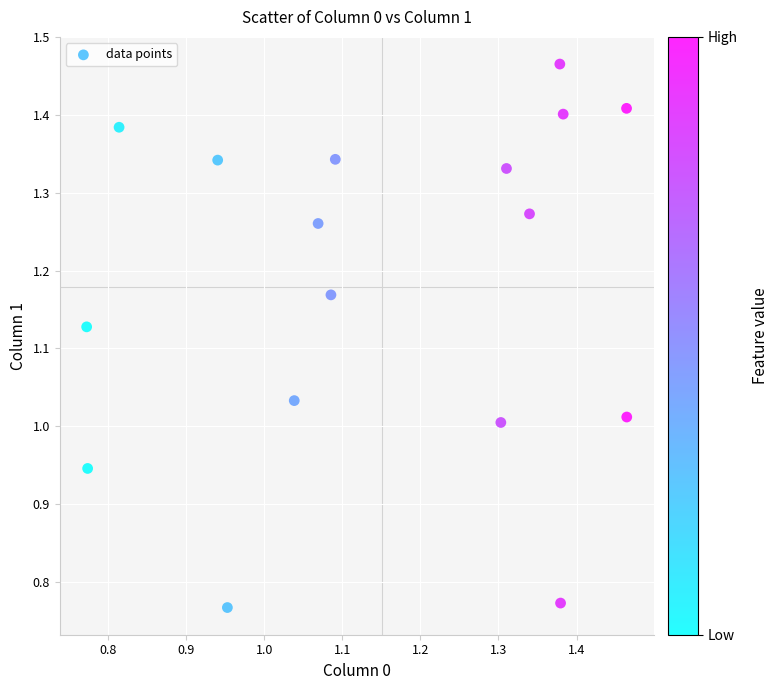

What is the range of Y values (max minus min)?

0.7